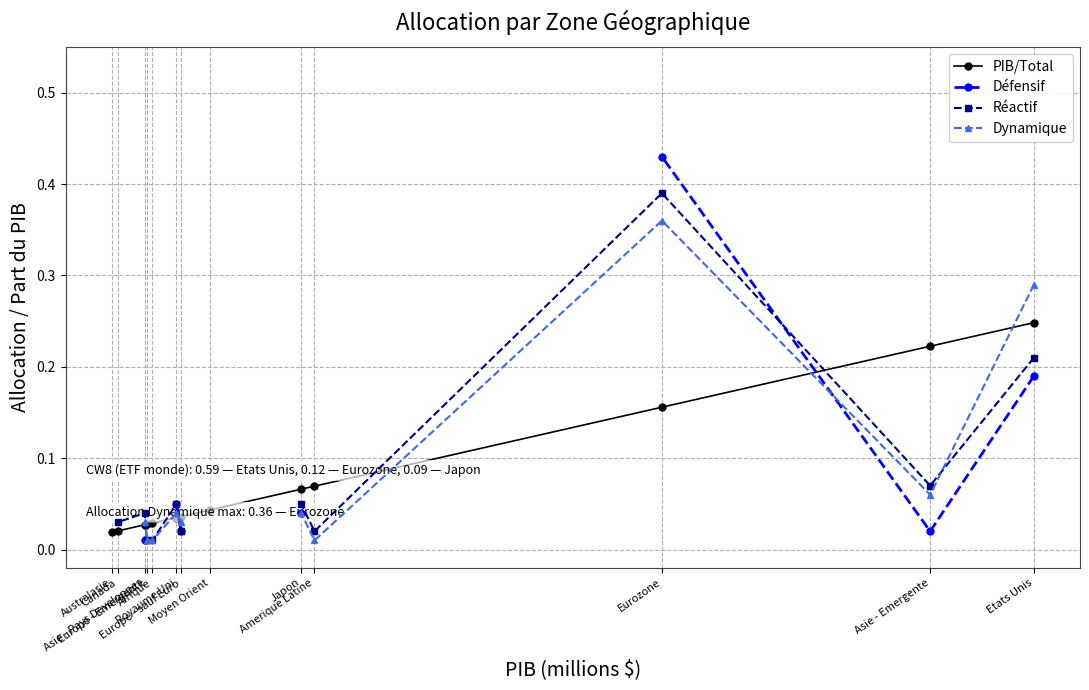

What is the maximum value shown in the chart?

0.4